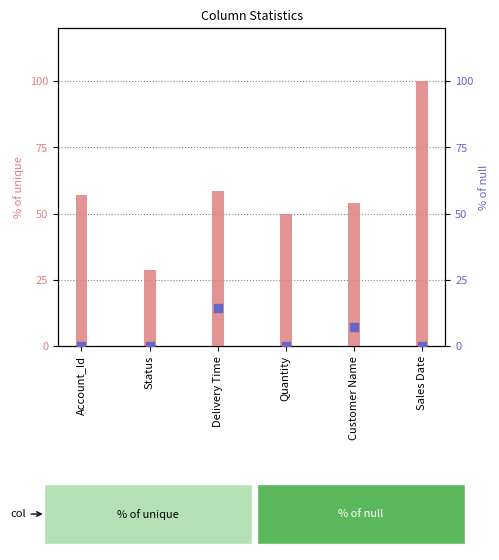

At how many categories does at least one series exceed 19?

6